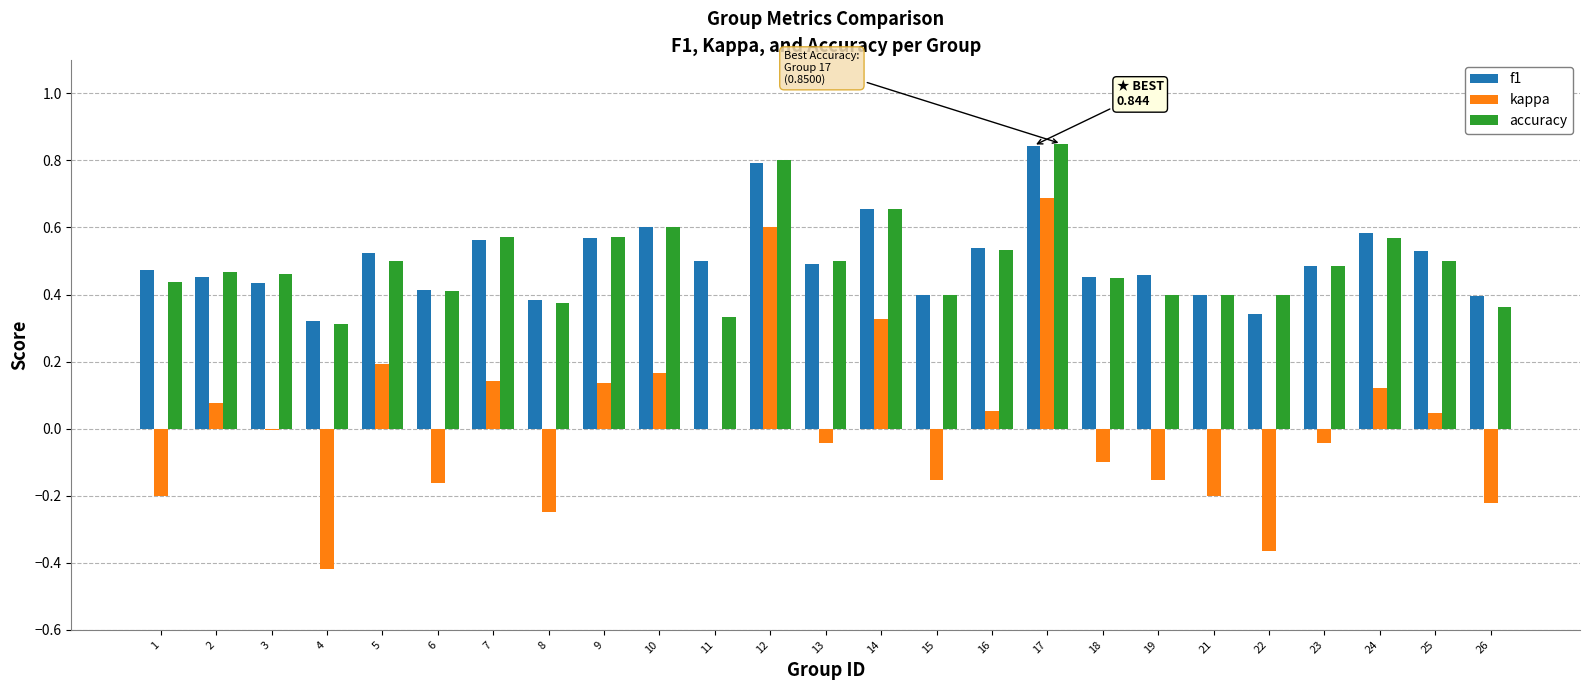

Which category has the highest value across all series?

17